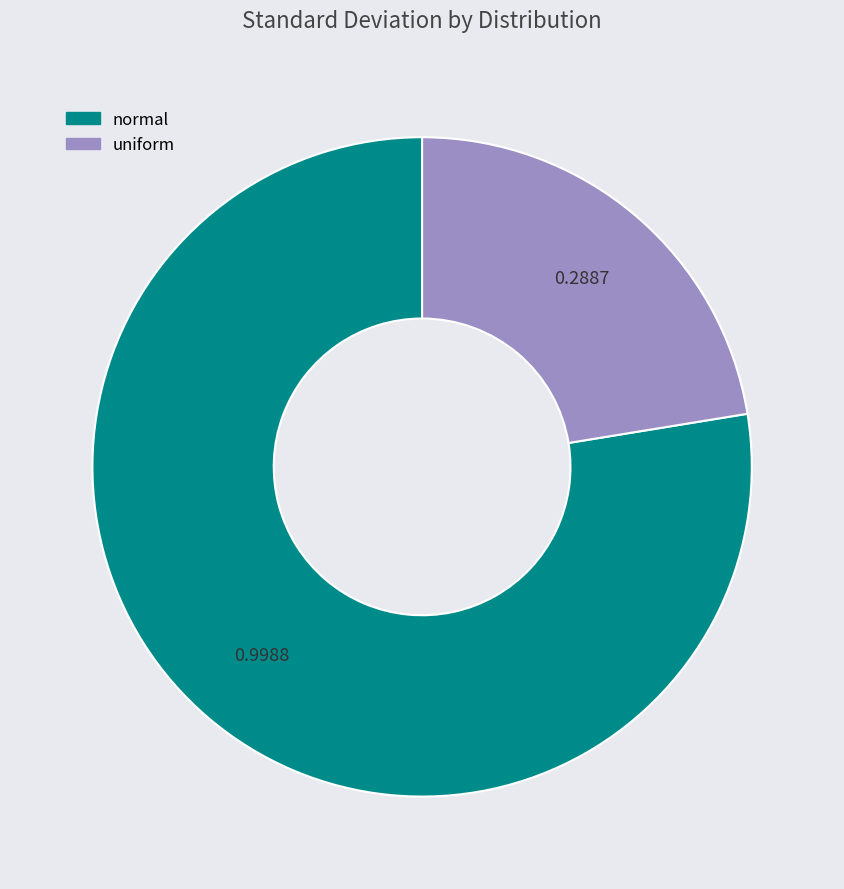

Which slice is the smallest?

uniform